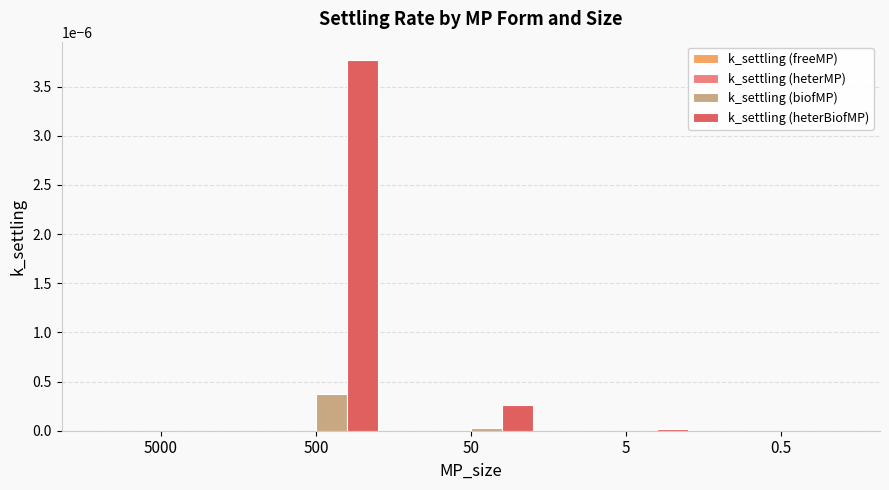

The k_settling (biofMP) series shows 0.0 at 5. True or false?

True